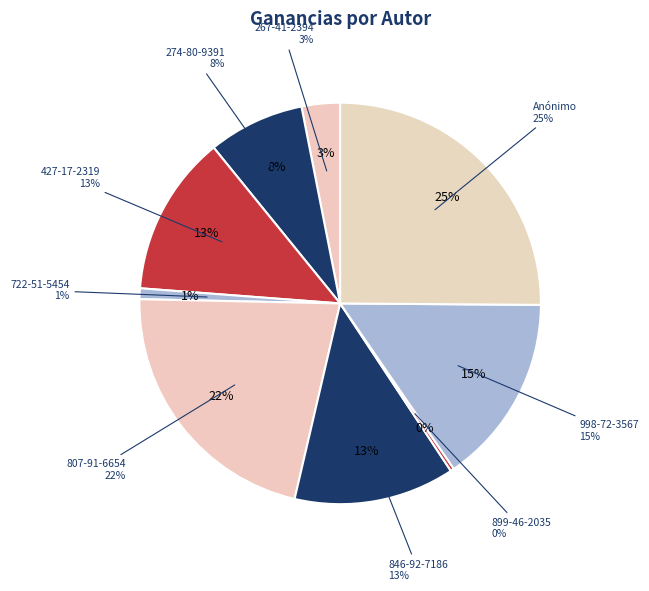

What percentage is the 807-91-6654 slice, to the nearest percent?

22%